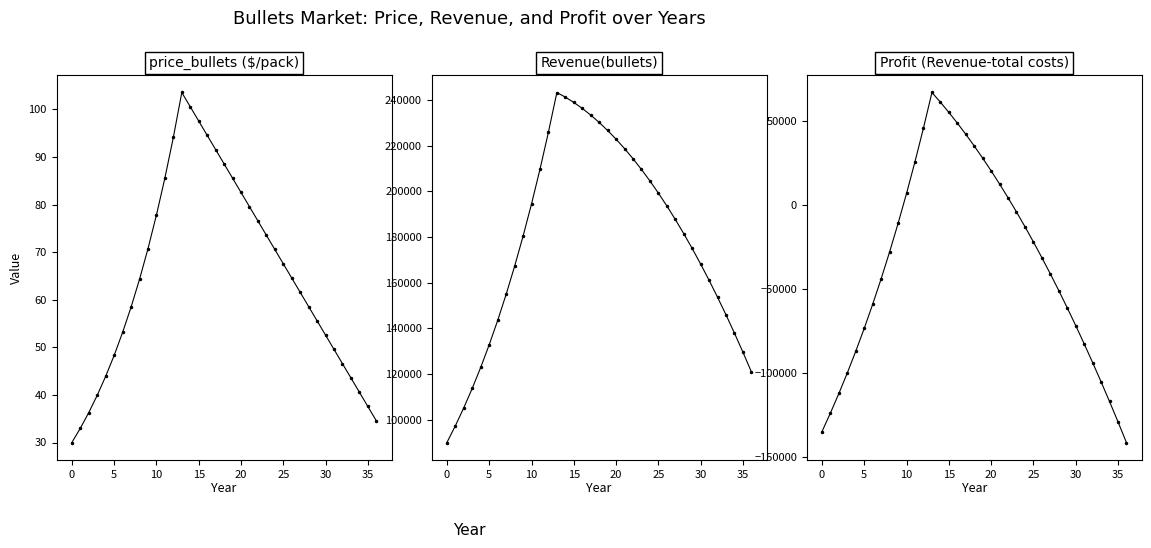

Is this an area chart (filled region under the line)?

No